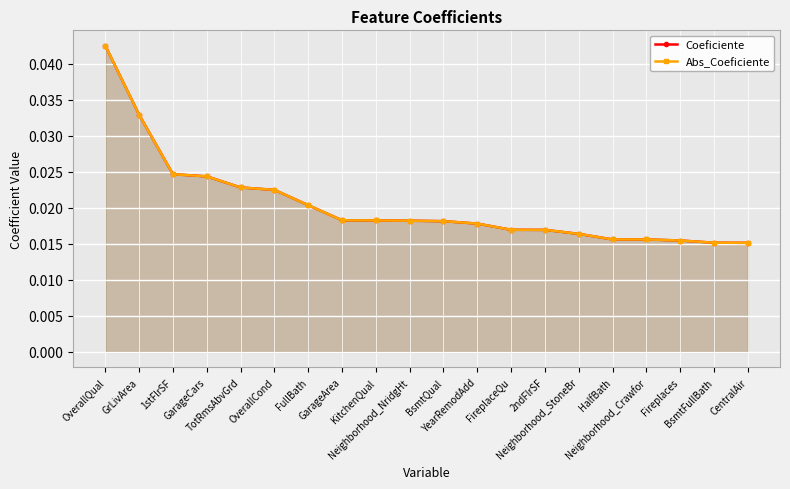

Is it true that Abs_Coeficiente equals 0.0 at Neighborhood_Crawfor?

False